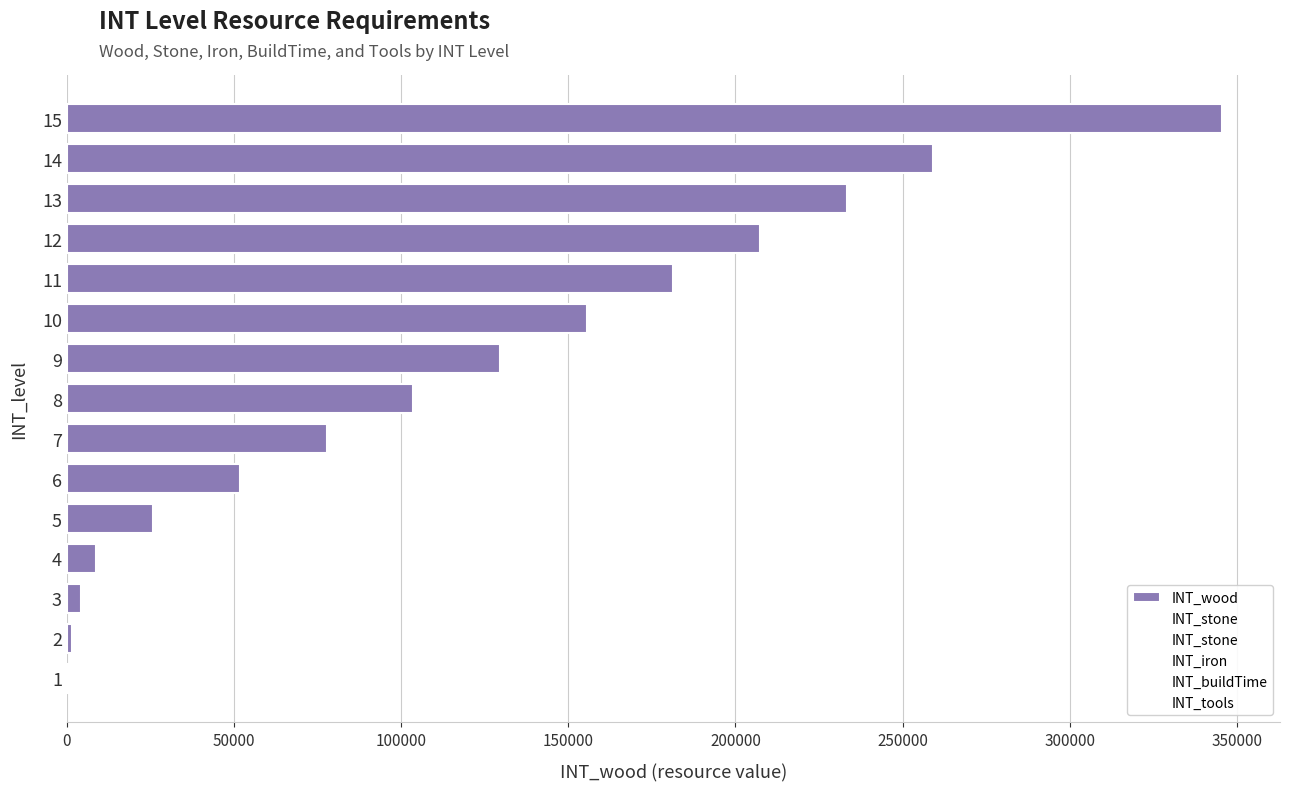

How many data points does each series have?

15